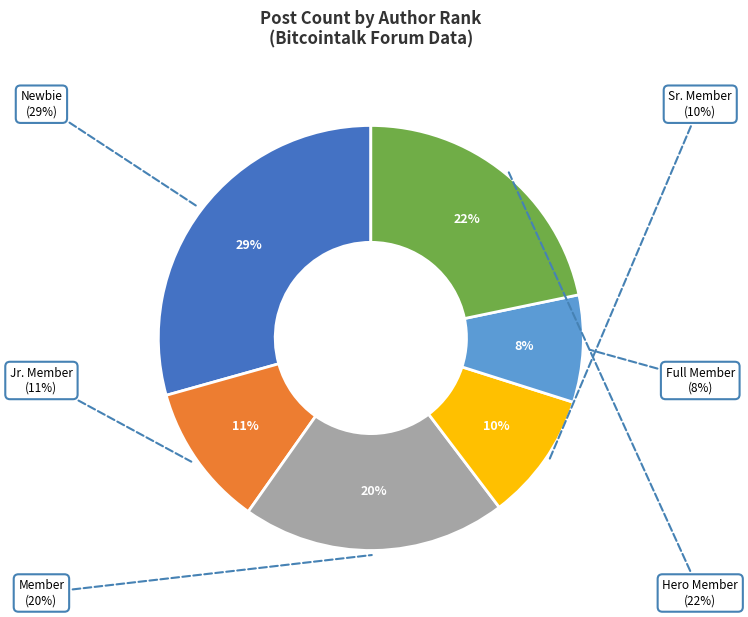

Is there a majority slice in this chart?

No